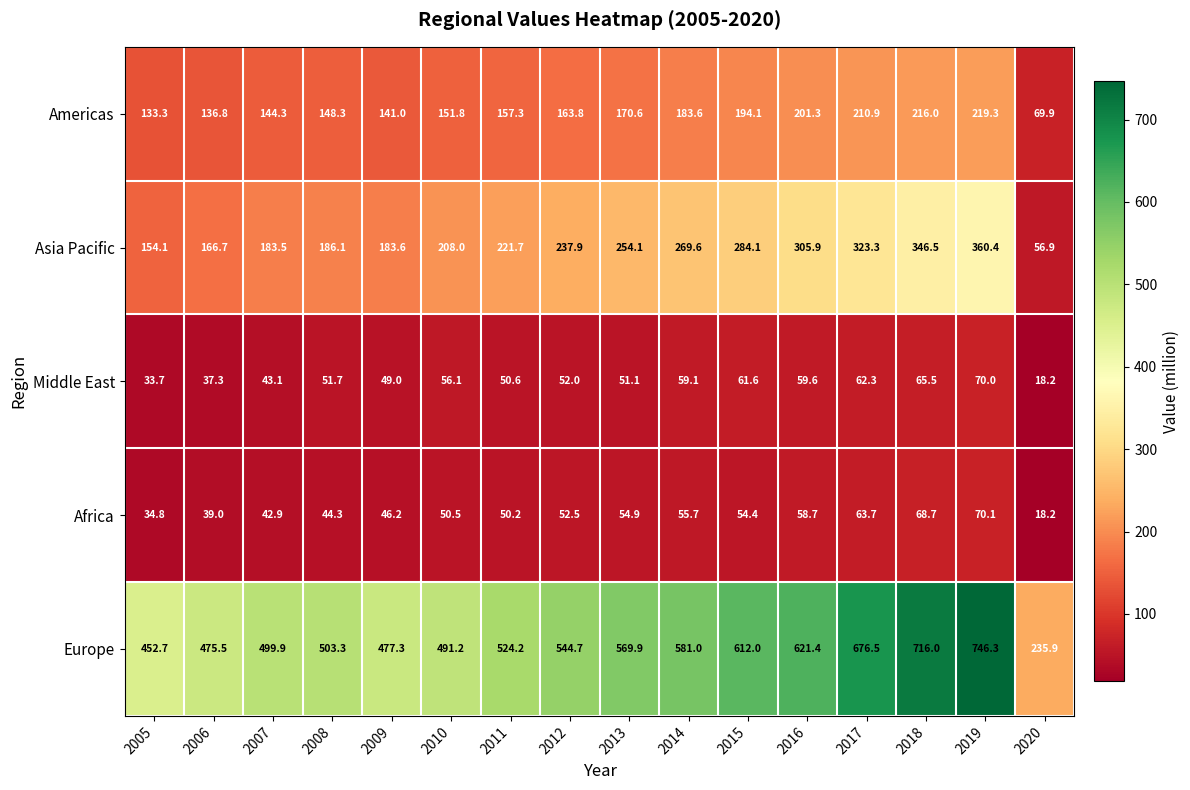

Which series has the largest range (max minus min)?

Europe